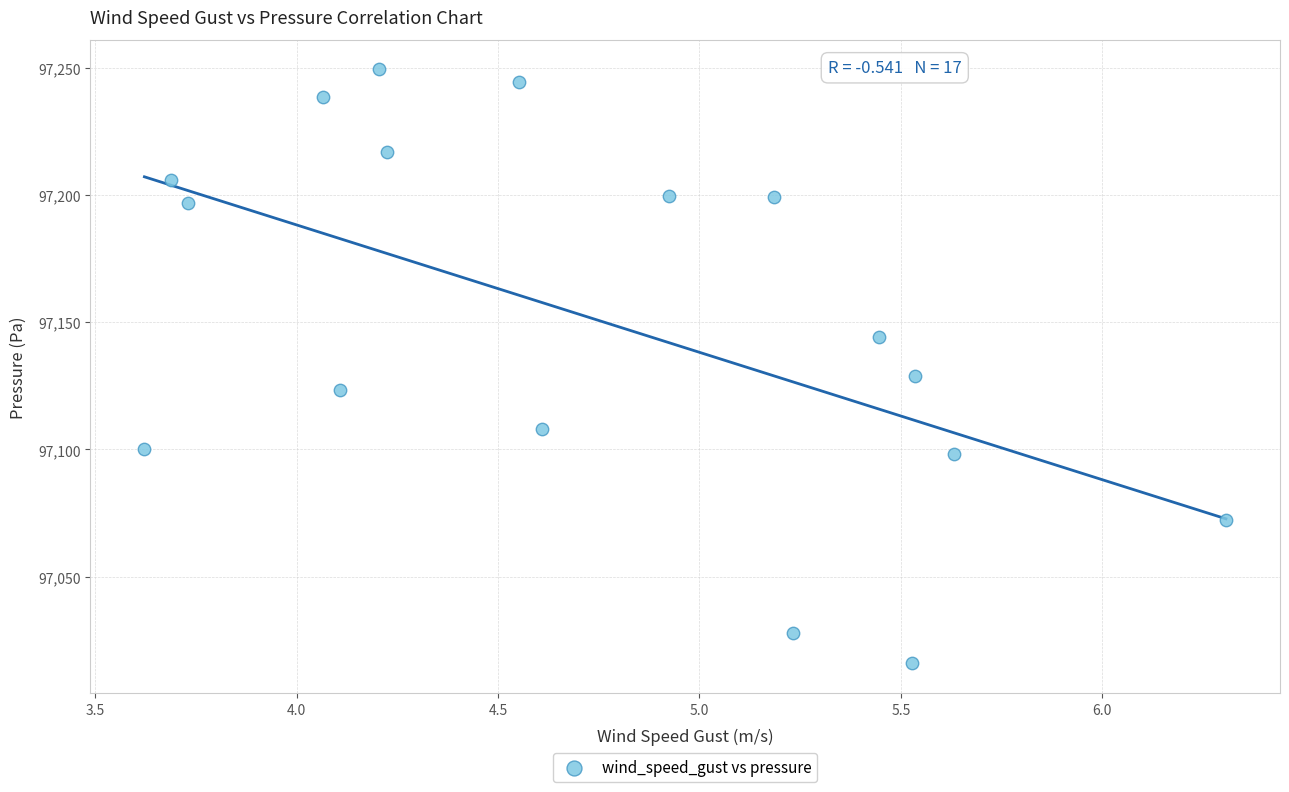

What is the range of X values (max minus min)?

2.7